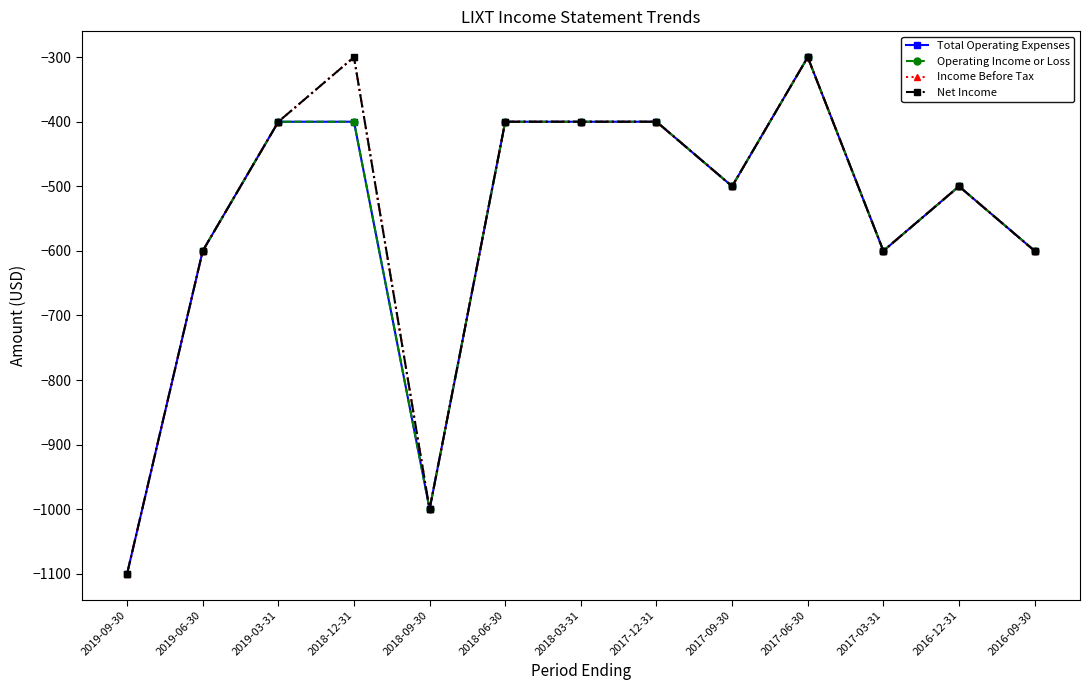

Count the number of categories in the chart.

13